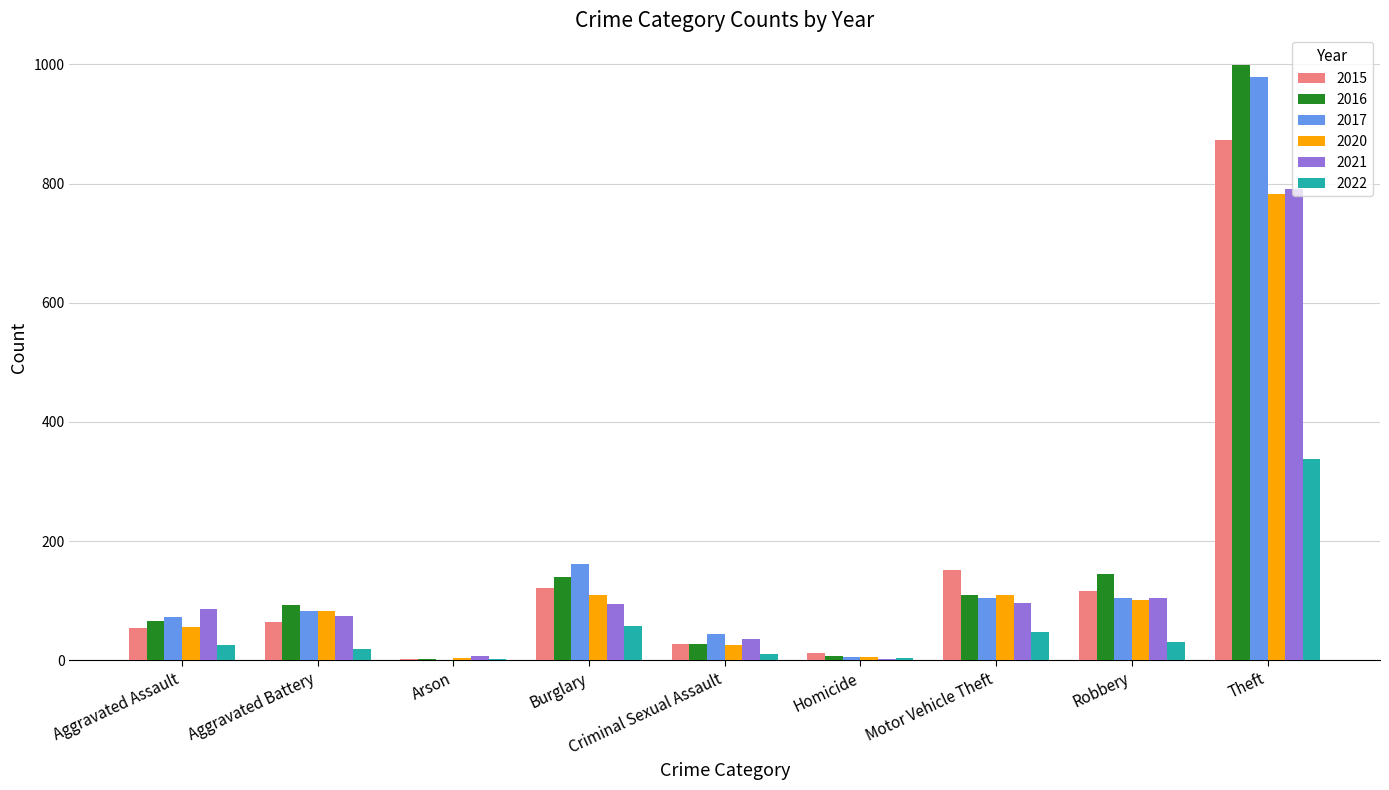

Which series has the largest range (max minus min)?

2016